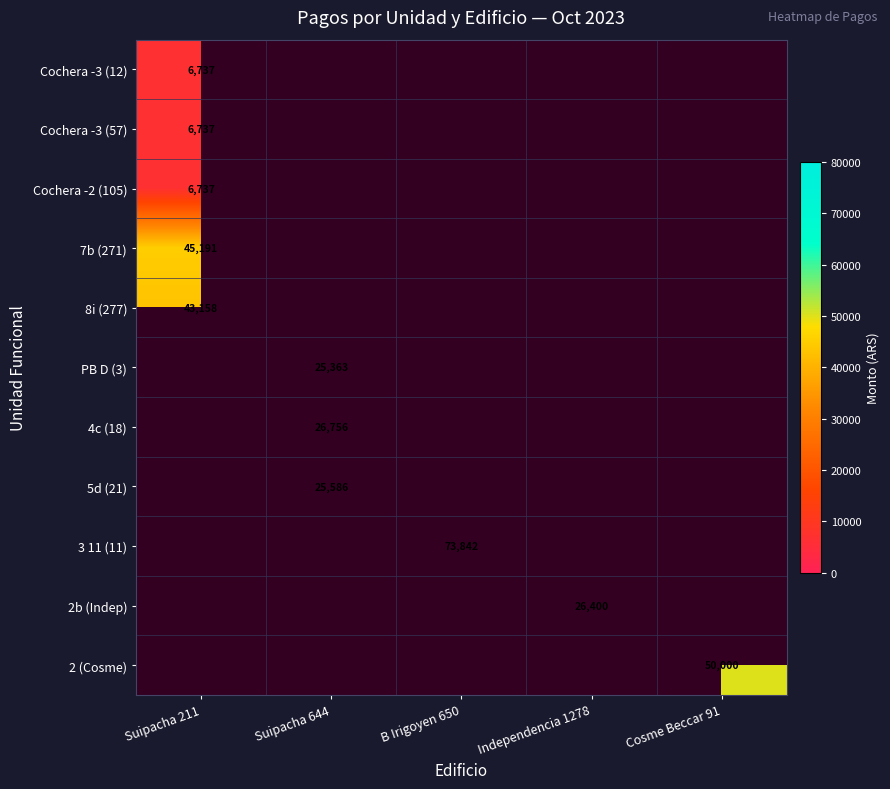

Is the value of 4c (18) at Suipacha 211 greater than the value of 2 (Cosme) at Suipacha 644?

No